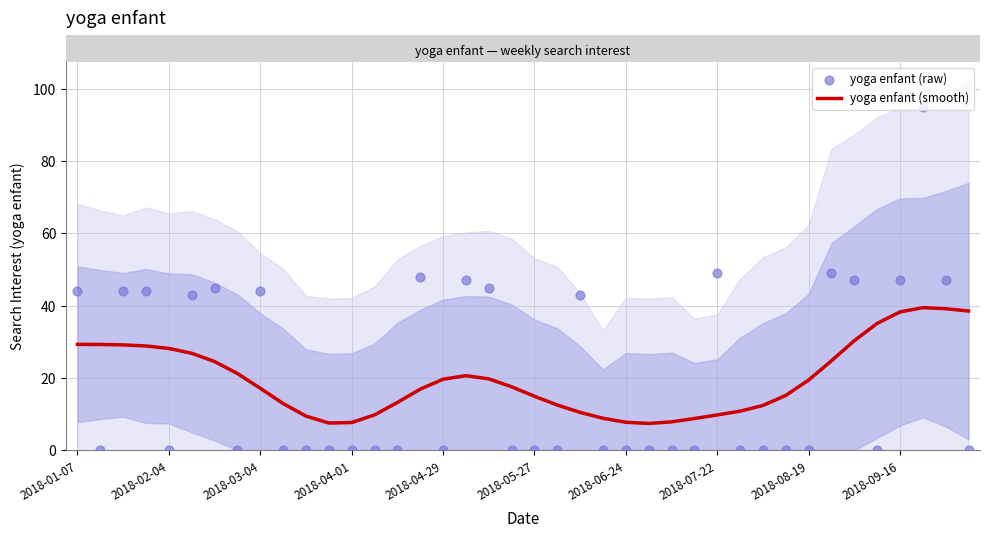

What is the total value across all series at 30?

12.4